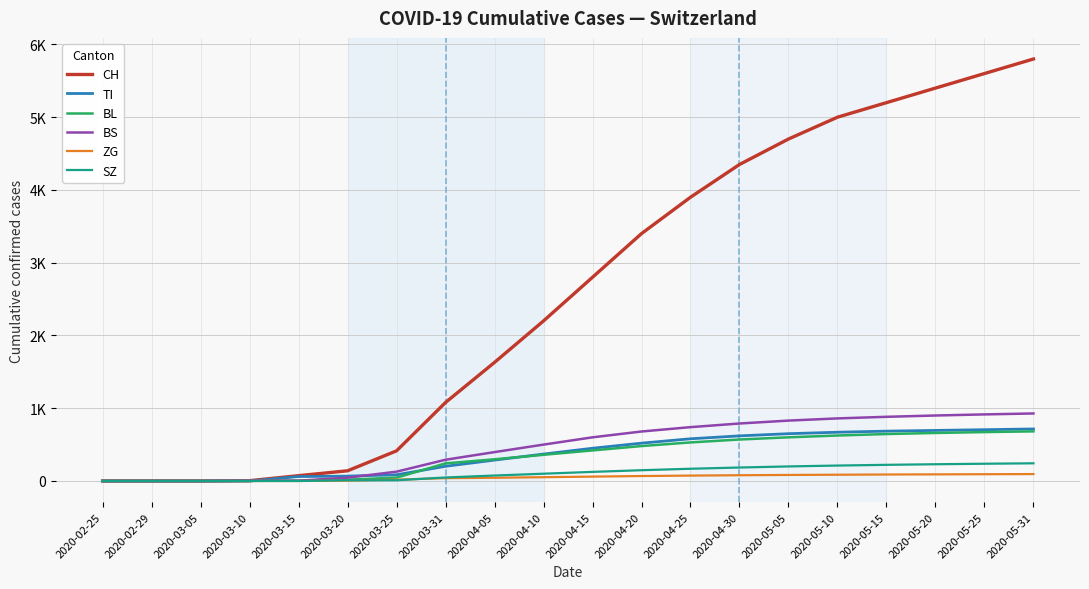

What are all the series names shown in the legend?

CH, TI, BL, BS, ZG, SZ